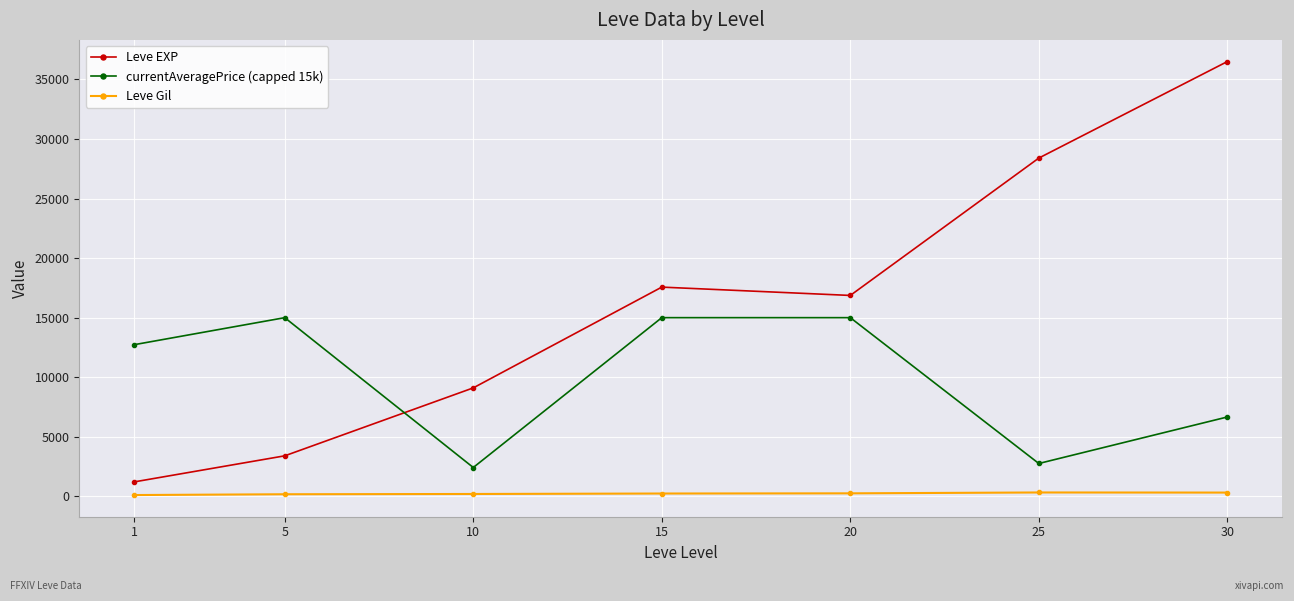

Which series has the largest total across all categories?

Leve EXP